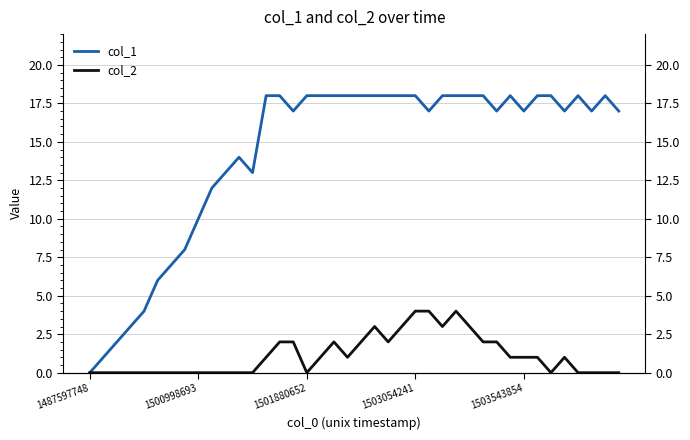

What are all the series names shown in the legend?

col_1, col_2